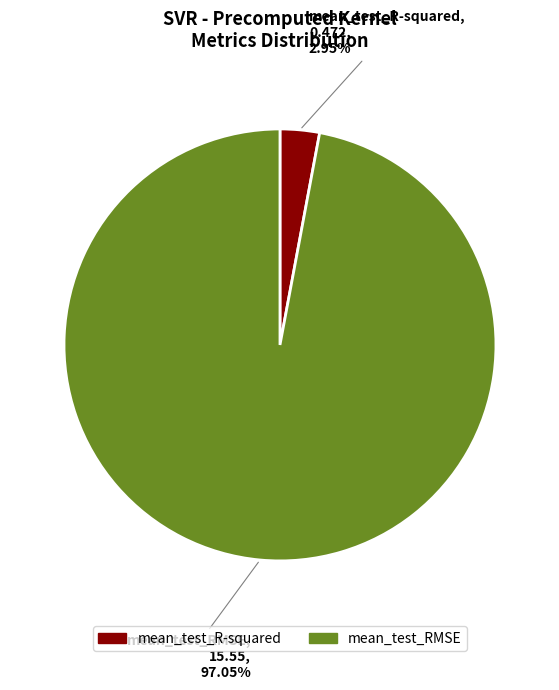

Which has a higher value, mean_test_R-squared or mean_test_RMSE?

mean_test_RMSE